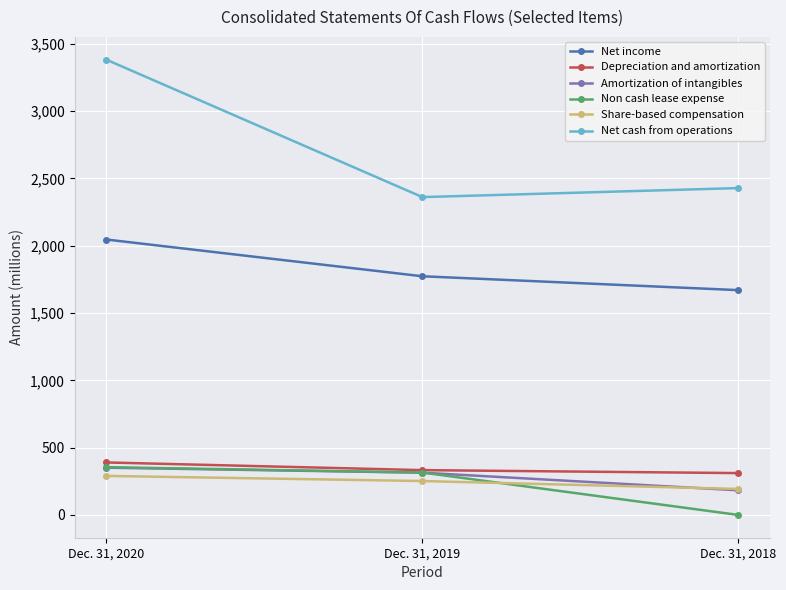

Which series has the largest range (max minus min)?

Net cash from operations